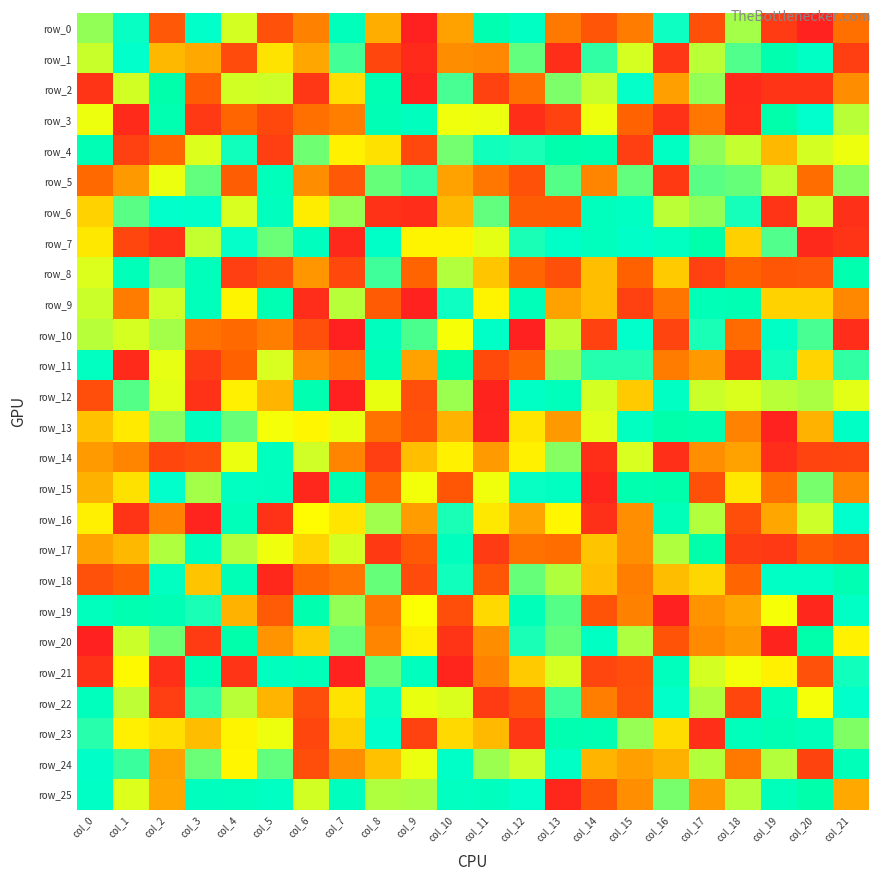

Is it true that row_4 equals 2 at col_21?

False